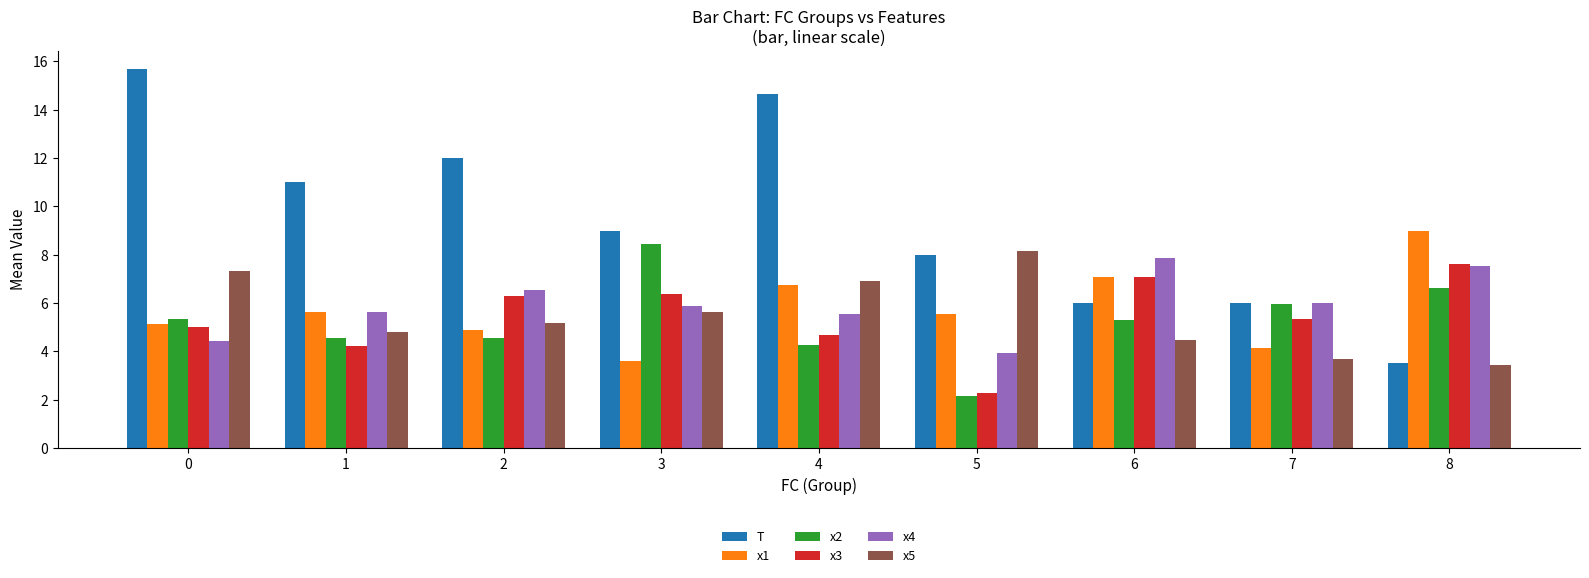

Which category has the lowest value across all series?

5